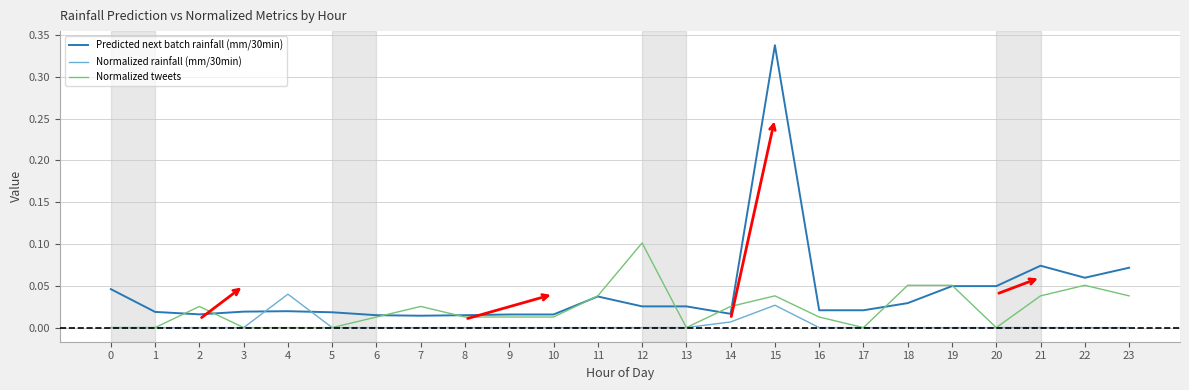

At which label does Normalized rainfall (mm/30min) reach its peak?

4